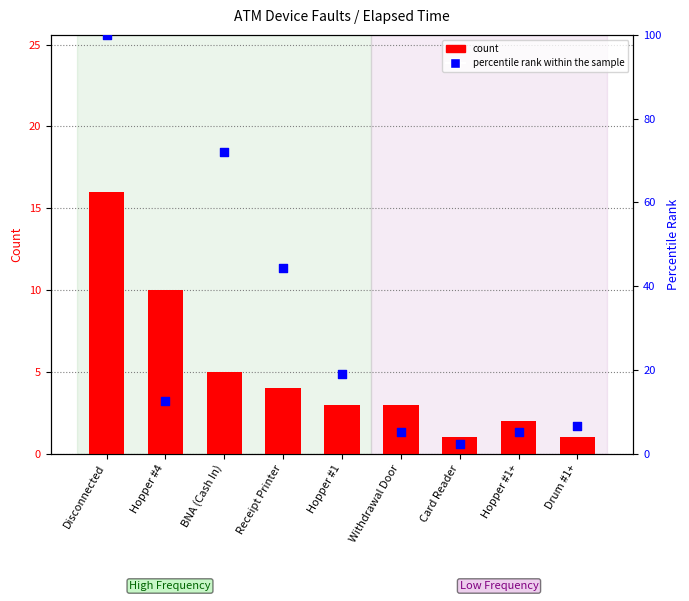

At how many categories does at least one series exceed 86?

1